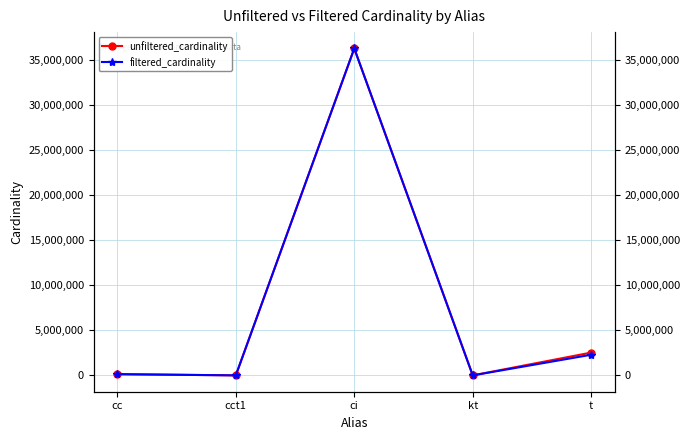

True or false: unfiltered_cardinality and filtered_cardinality cross at least once.

False